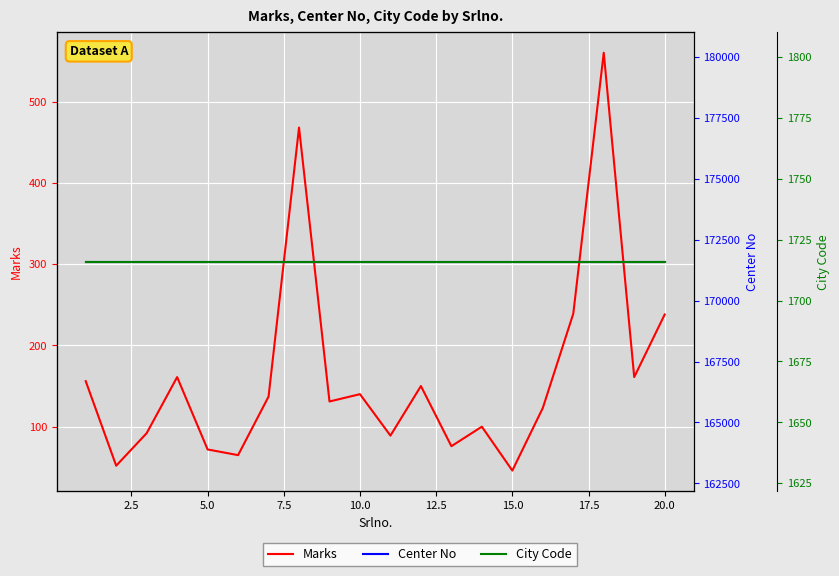

True or false: Marks and Center No cross at least once.

False